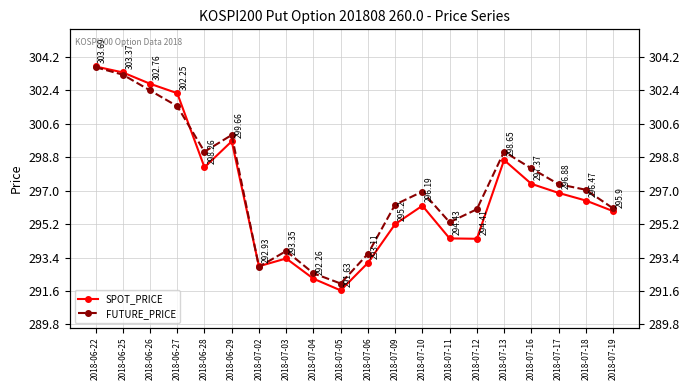

In SPOT_PRICE, how many points are higher than both neighbors (excluding endpoints)?

4